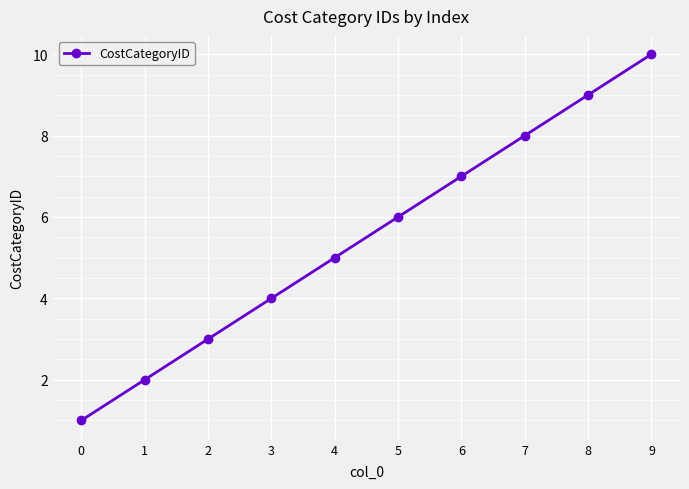

The value at 5 is 6. True or false?

True